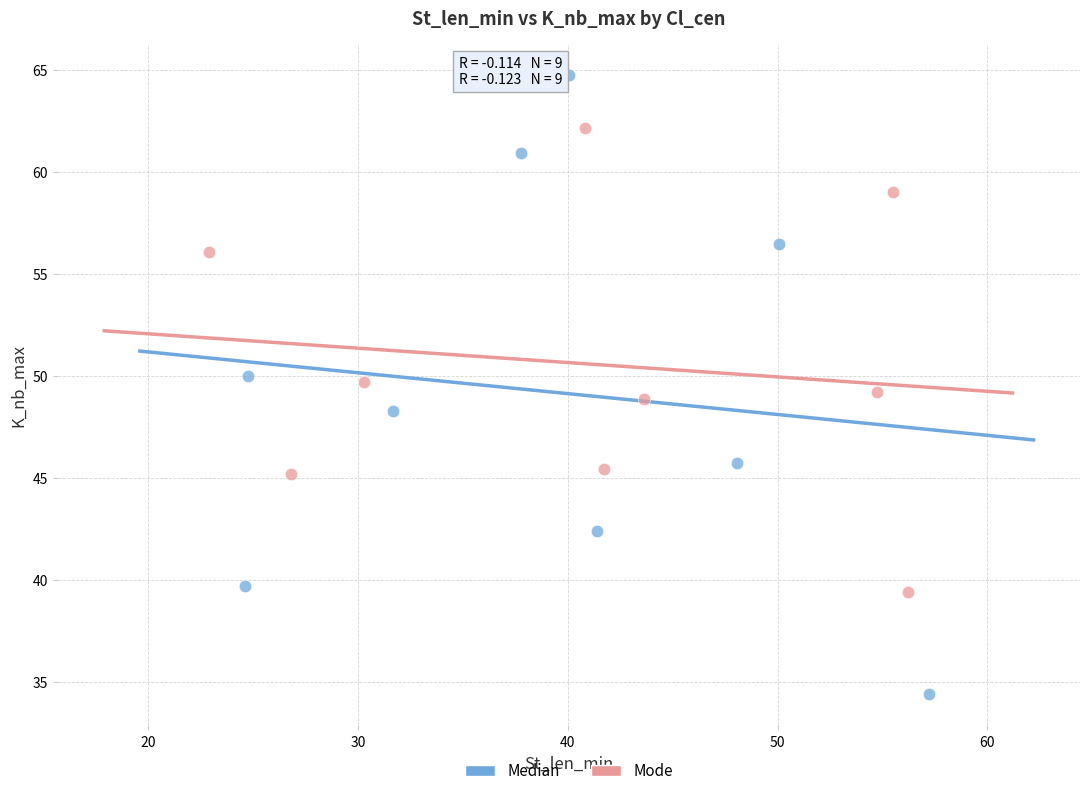

Which series reaches the minimum Y coordinate?

Median